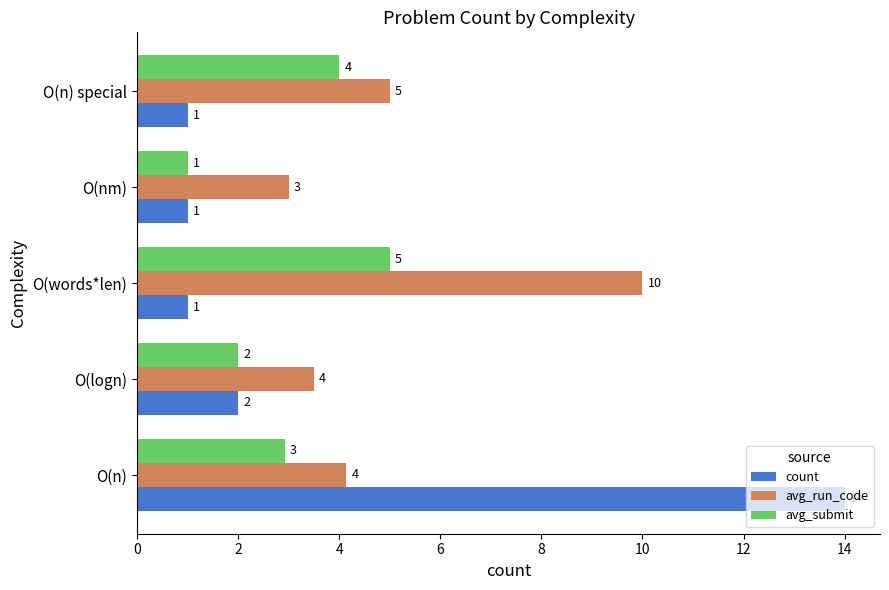

Rank the series by their average value, from lowest to highest.

avg_submit, count, avg_run_code